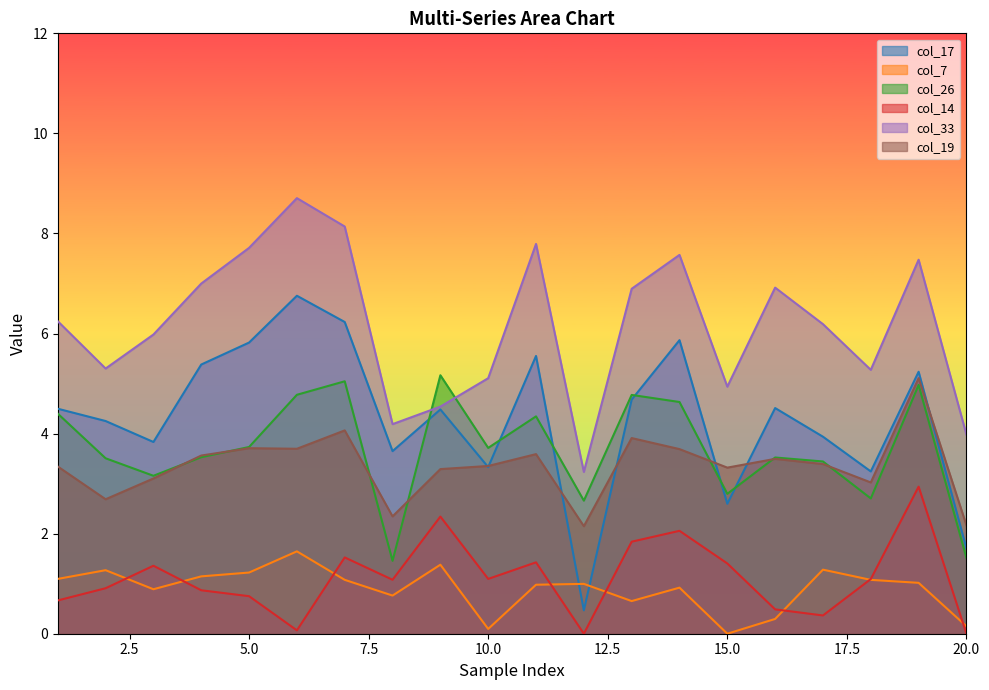

At 1, list the series in order from smallest to largest.

col_14, col_7, col_19, col_26, col_17, col_33